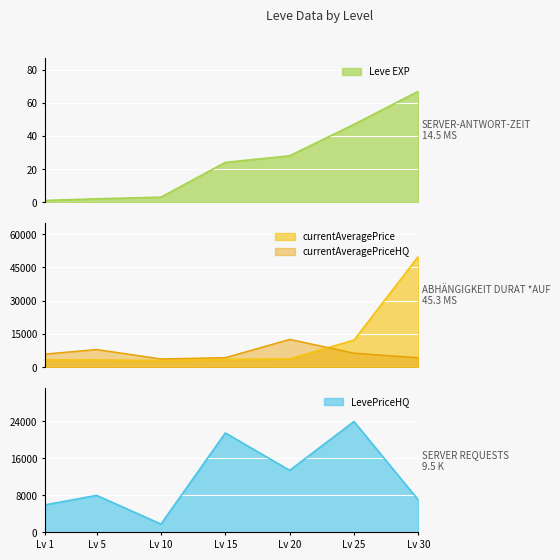

Rank the series by their maximum value, from lowest to highest.

Leve EXP, currentAveragePriceHQ, LevePriceHQ, currentAveragePrice